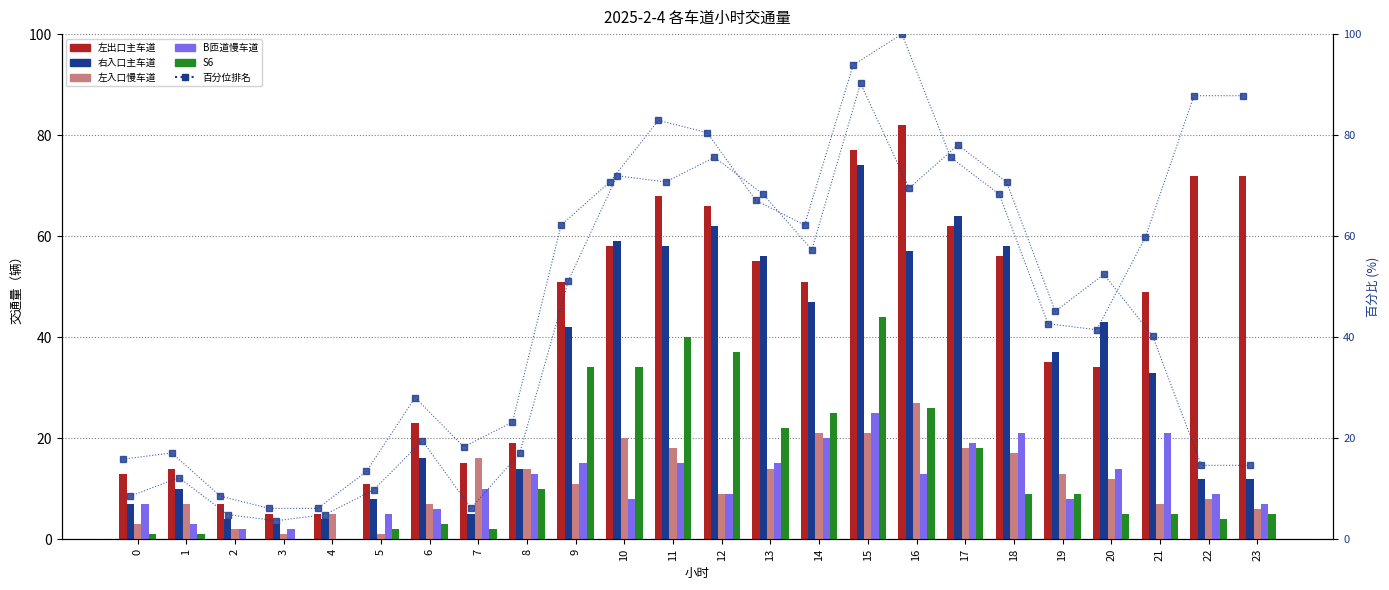

Read the S6 value at 20.

5